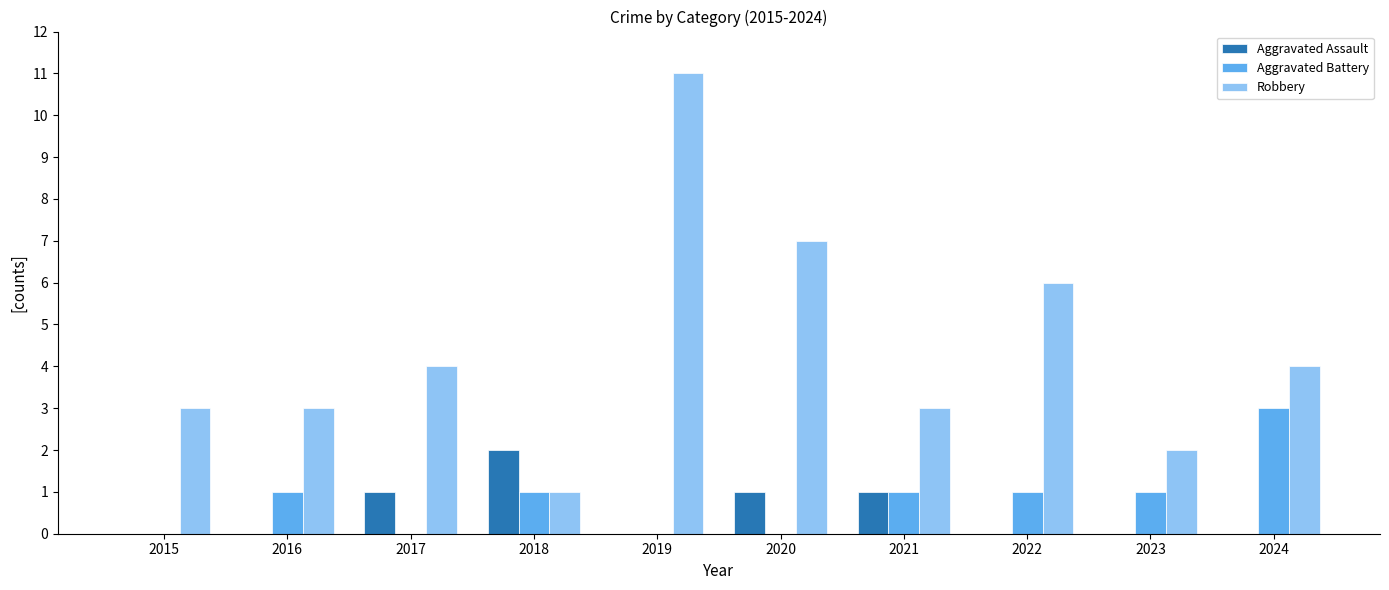

What is the sum of the Robbery values at 2016 and 2019?

14